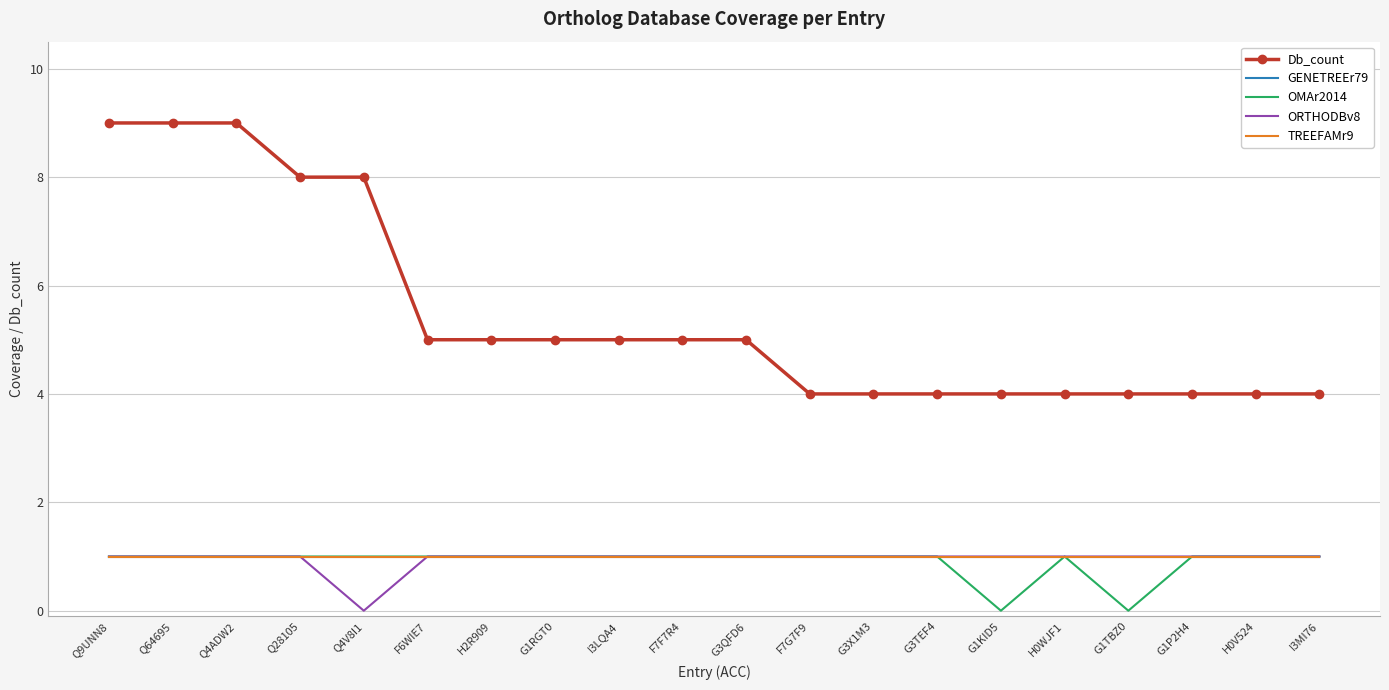

At how many categories does at least one series exceed 8?

3